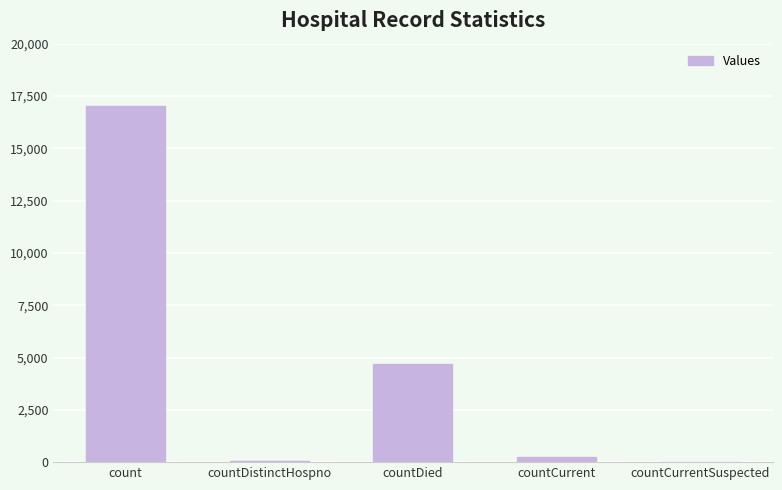

What is the sum of all values?

22015